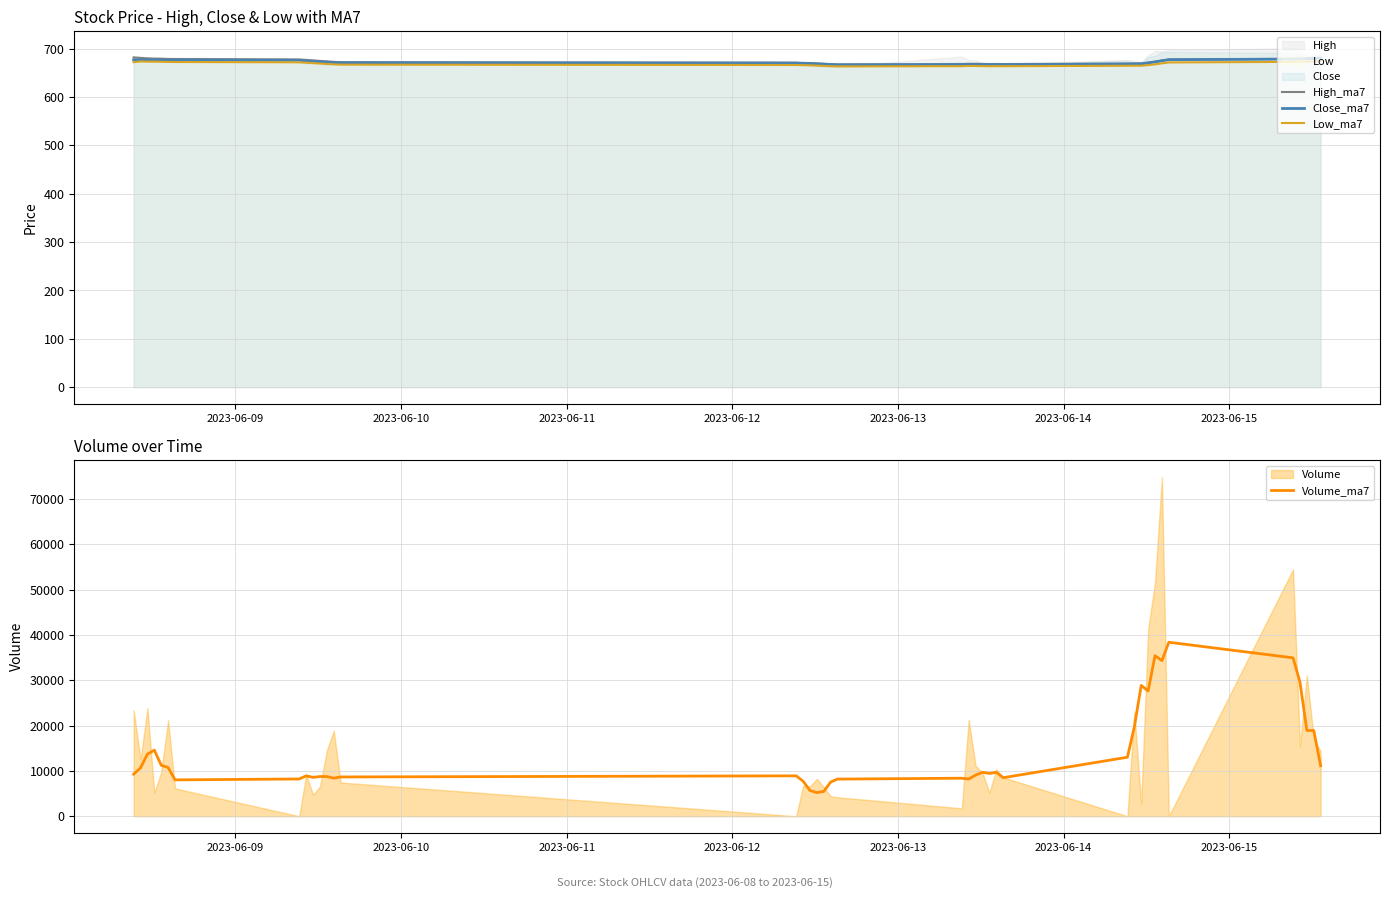

What is the highest value of the Volume_ma7 series?

38389.3